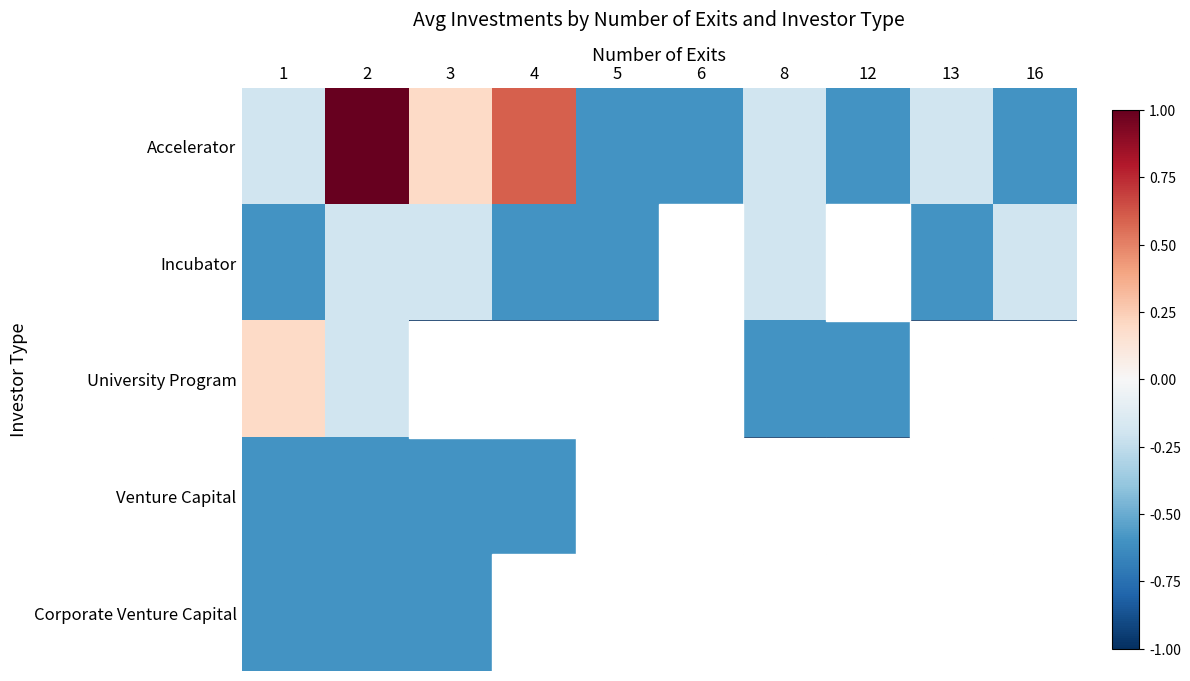

Rank the series by their maximum value, from lowest to highest.

Venture Capital, Corporate Venture Capital, Incubator, University Program, Accelerator